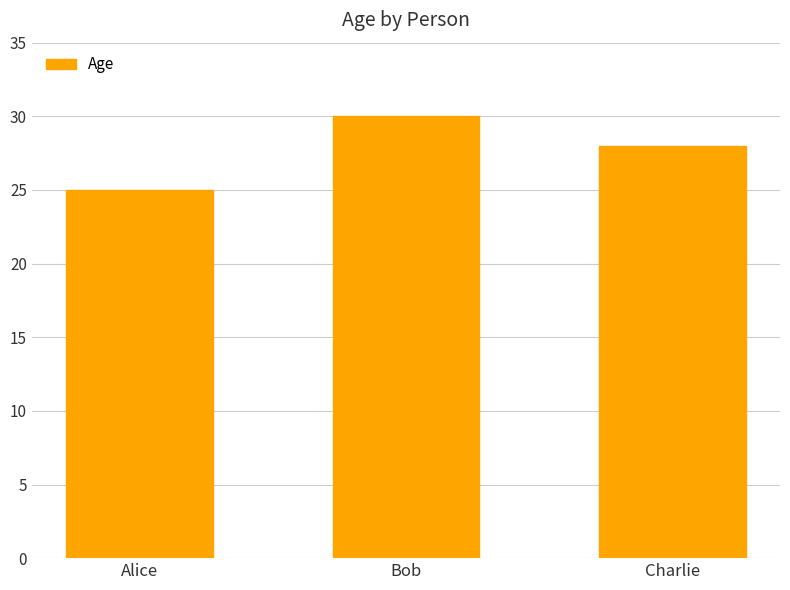

Reading left to right, list all the values displayed in this chart.

Alice=25	Bob=30	Charlie=28